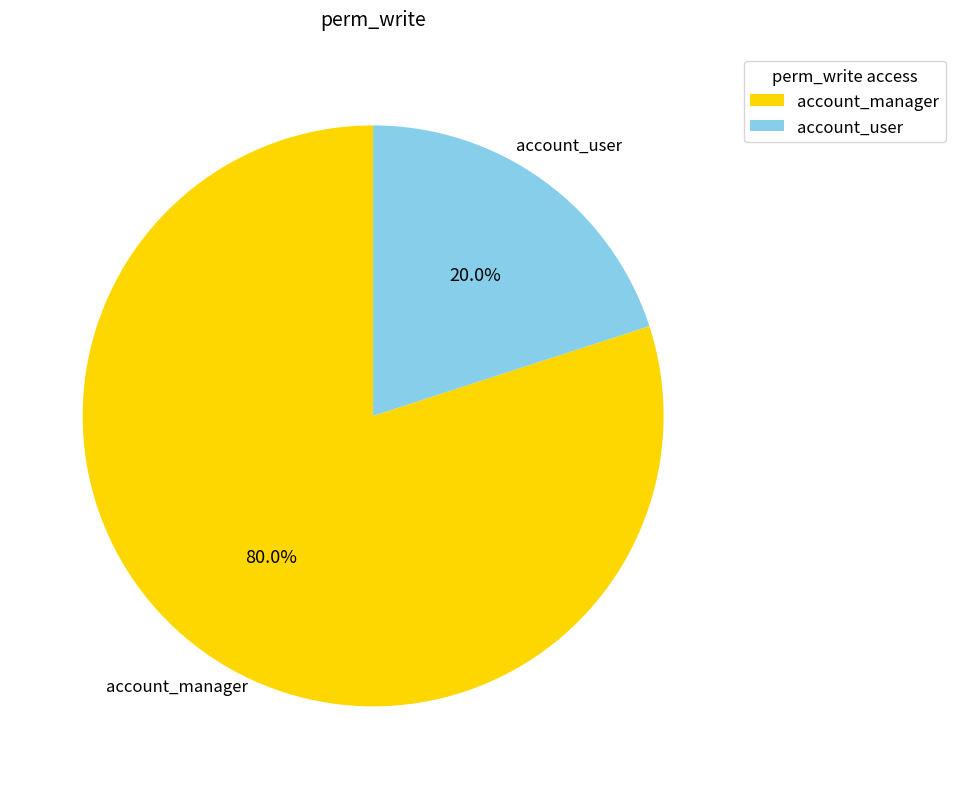

Between account_manager and account_user, which is larger?

account_manager